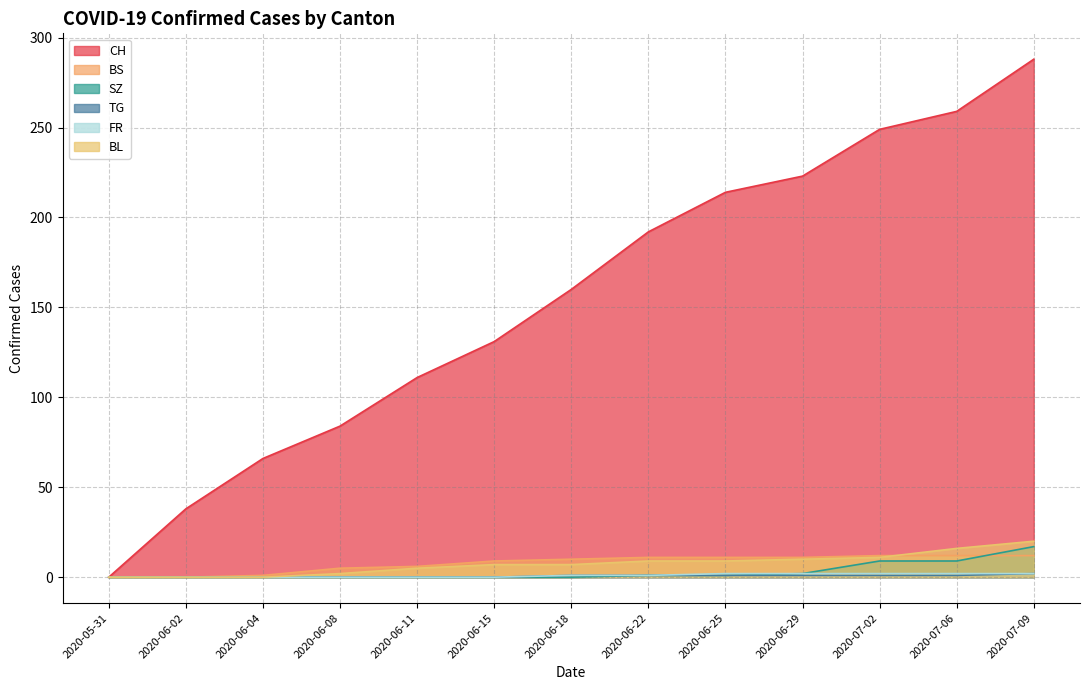

Count the number of categories in the chart.

13